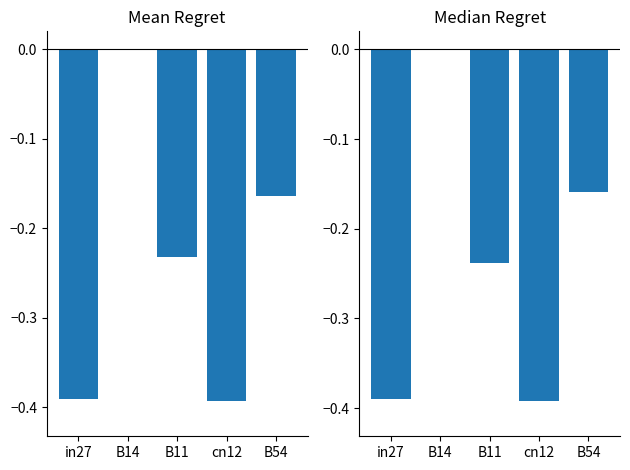

At which category is the sum across all series the highest?

B14